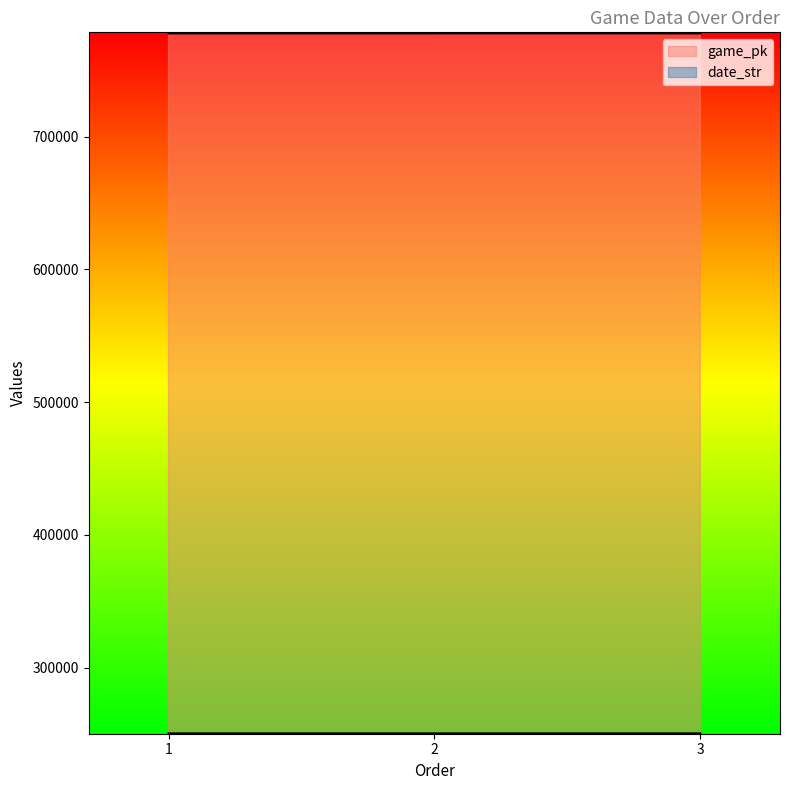

What are all the series names shown in the legend?

game_pk, date_str